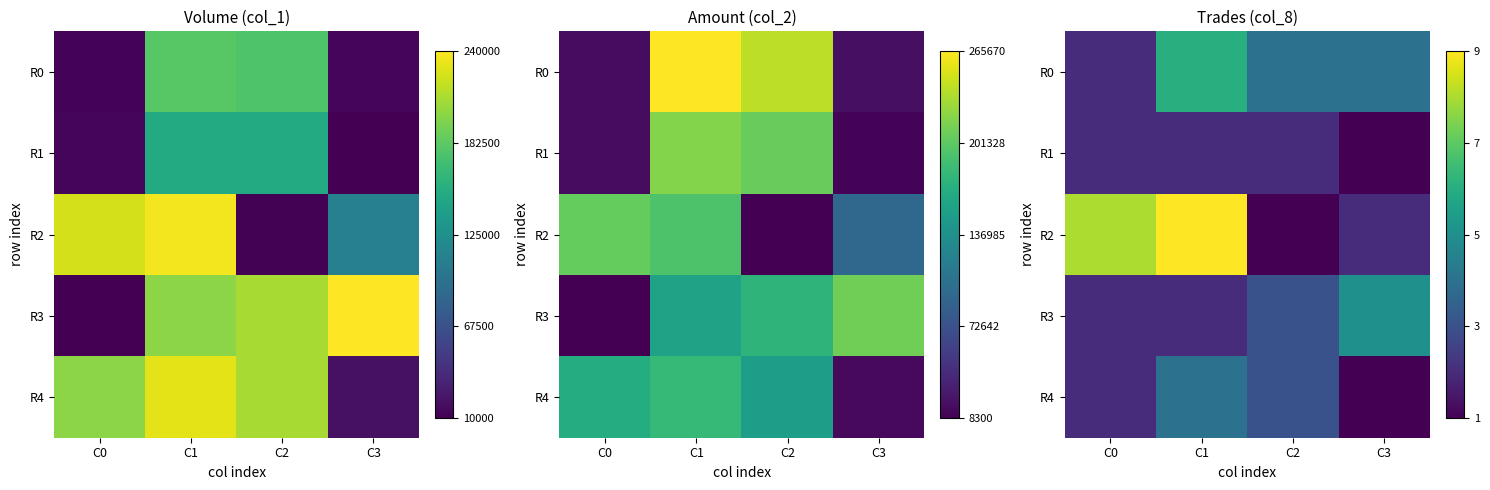

List the series in order of their overall mean, lowest first.

R1, R4, R3, R0, R2